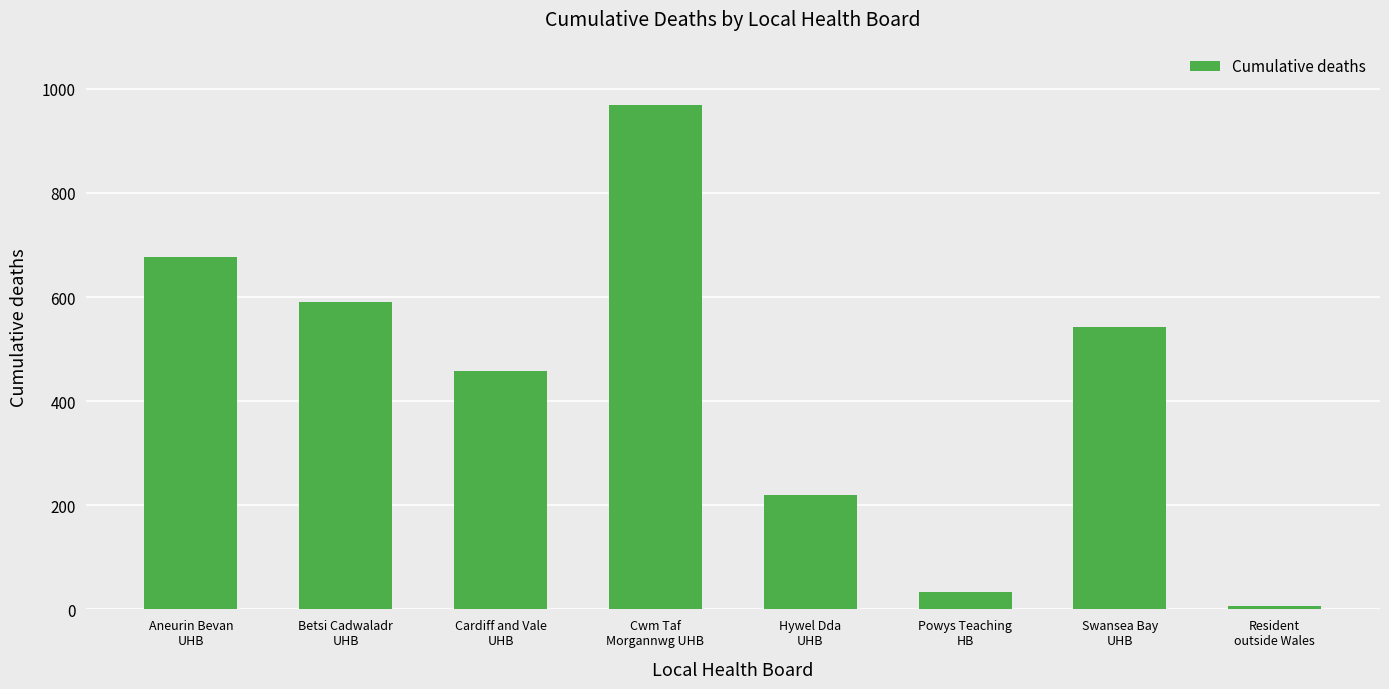

What is the difference between the second highest and second lowest values?

642